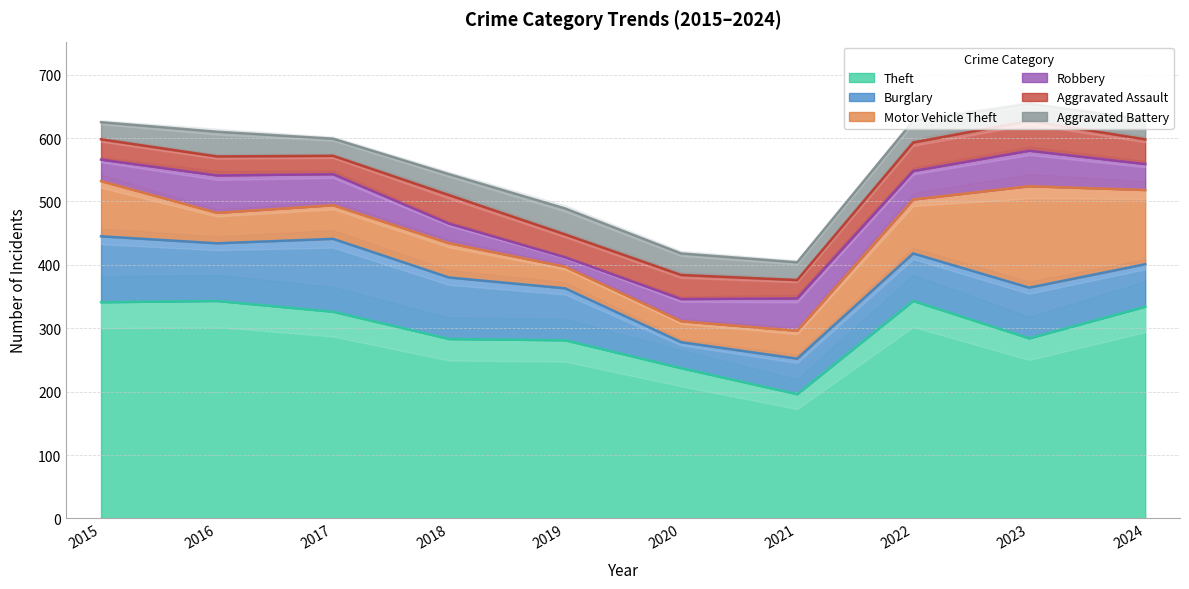

At which category is the sum across all series the highest?

2023